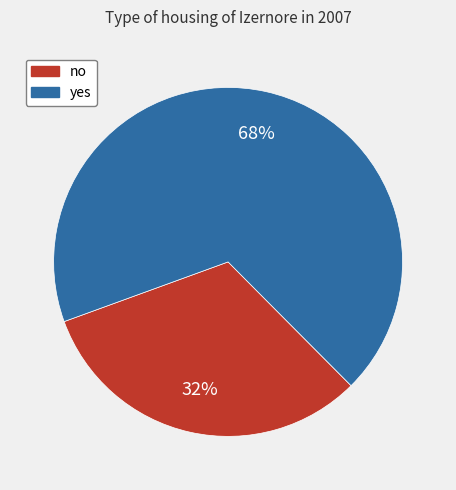

Is it true that no is 32% of the pie?

True